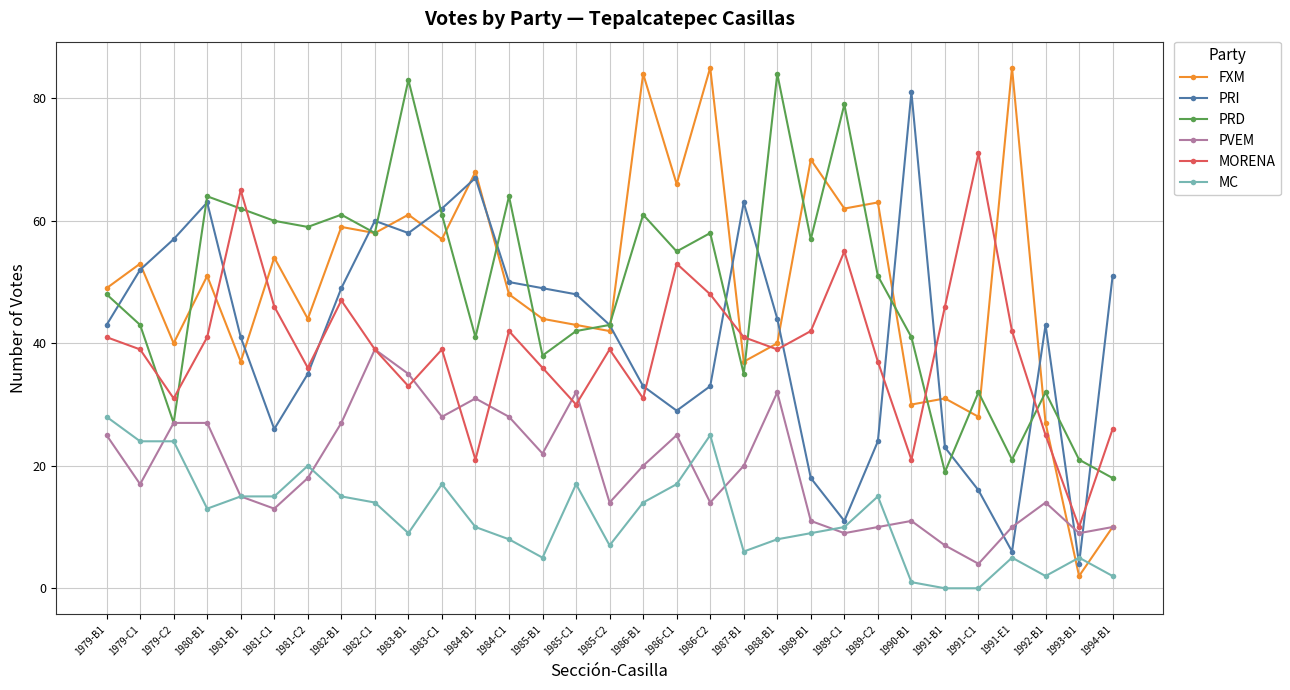

How many distinct data groups are displayed?

6